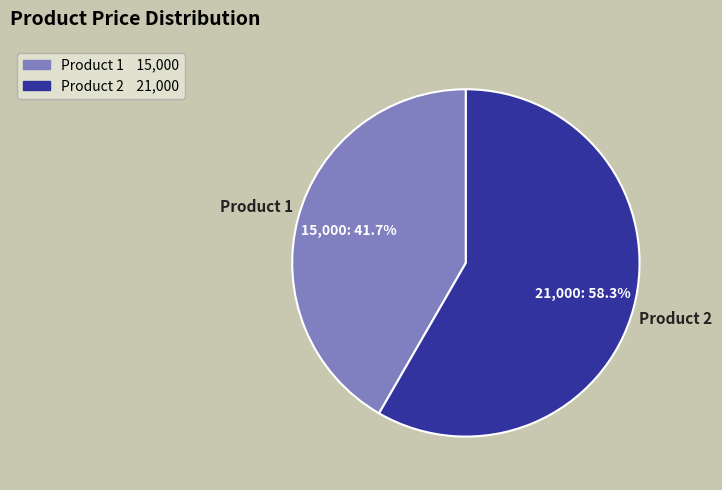

Does Product 2 represent more than half of the total?

Yes